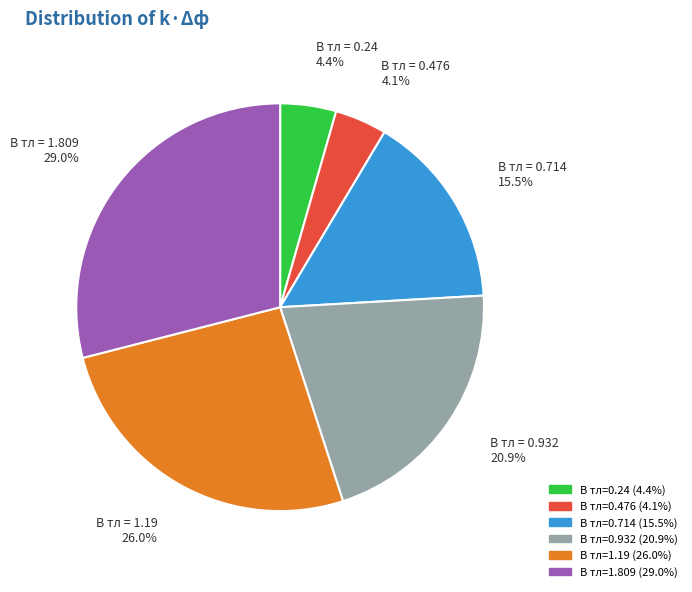

Is there any slice that represents more than half of the pie?

No